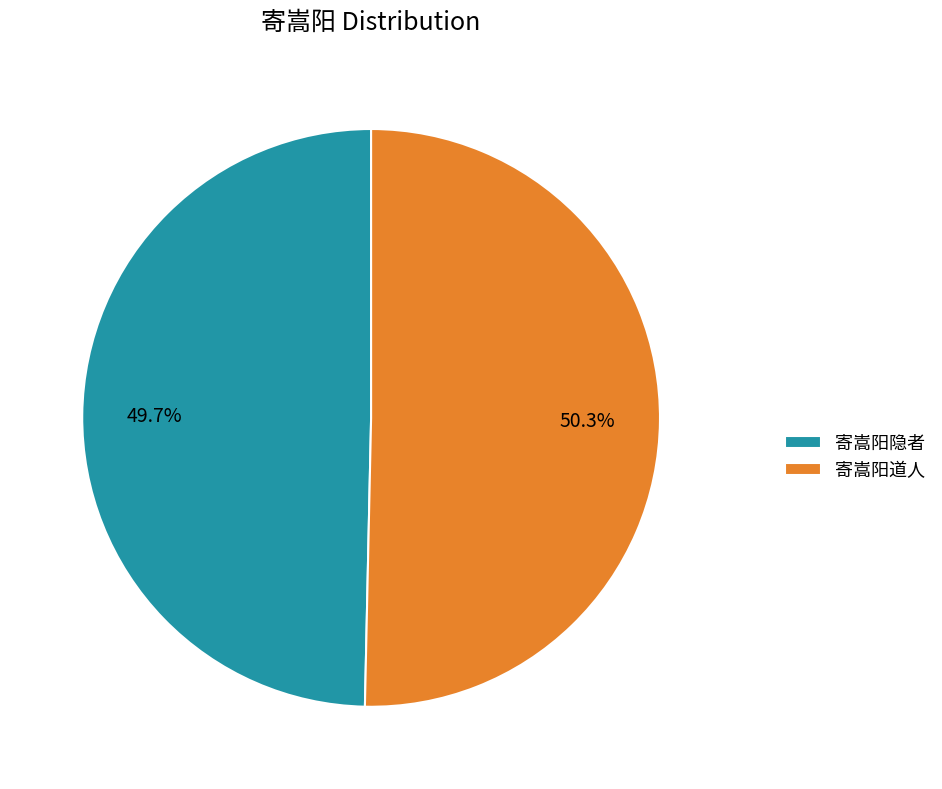

Which has a higher value, 寄嵩阳道人 or 寄嵩阳隐者?

寄嵩阳道人